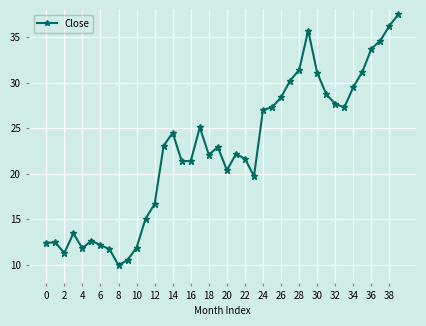

What is the maximum value shown in the chart?

37.5